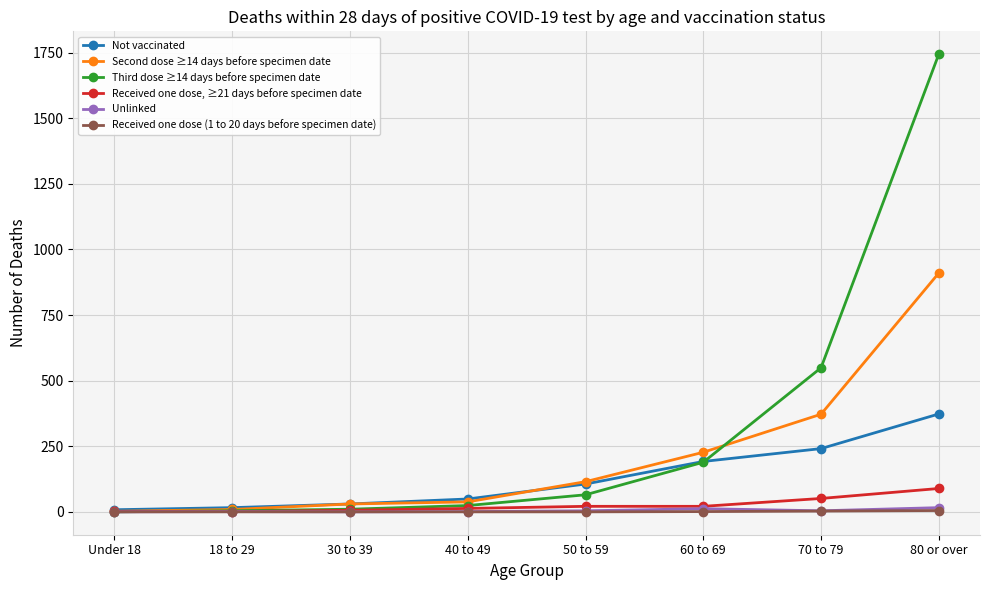

Is it true that Received one dose (1 to 20 days before specimen date) equals 0 at 50 to 59?

True